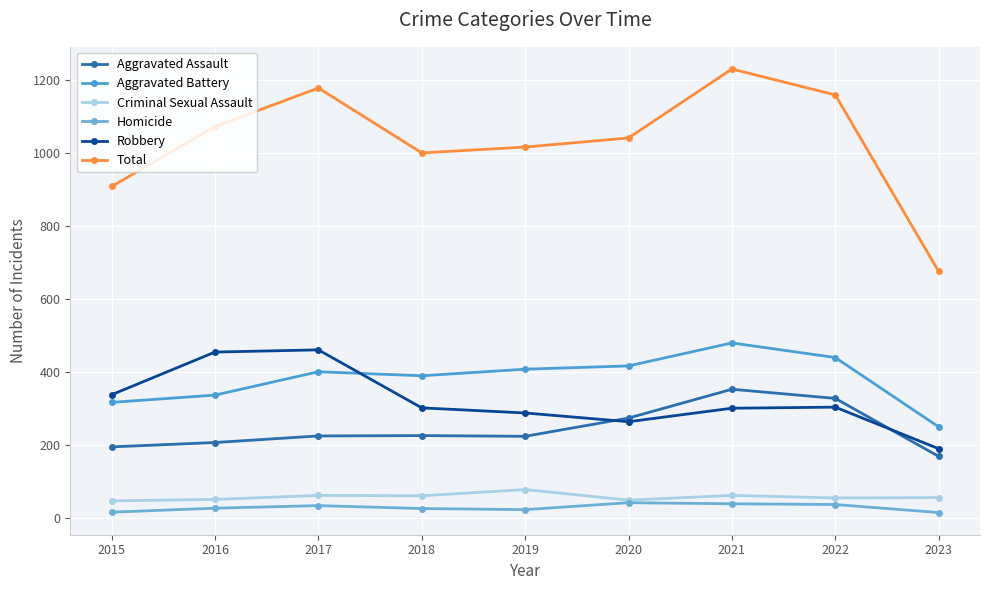

Reading left to right, list all the values displayed in this chart.

Aggravated Assault: 2015=194	2016=206	2017=224	2018=225	2019=223	2020=273	2021=352	2022=327	2023=168
Aggravated Battery: 2015=316	2016=336	2017=400	2018=389	2019=407	2020=416	2021=479	2022=439	2023=249
Criminal Sexual Assault: 2015=46	2016=50	2017=61	2018=60	2019=77	2020=48	2021=61	2022=54	2023=55
Homicide: 2015=15	2016=26	2017=33	2018=25	2019=22	2020=41	2021=38	2022=36	2023=14
Robbery: 2015=337	2016=454	2017=460	2018=301	2019=287	2020=263	2021=300	2022=303	2023=189
Total: 2015=908	2016=1072	2017=1178	2018=1000	2019=1016	2020=1041	2021=1230	2022=1159	2023=675